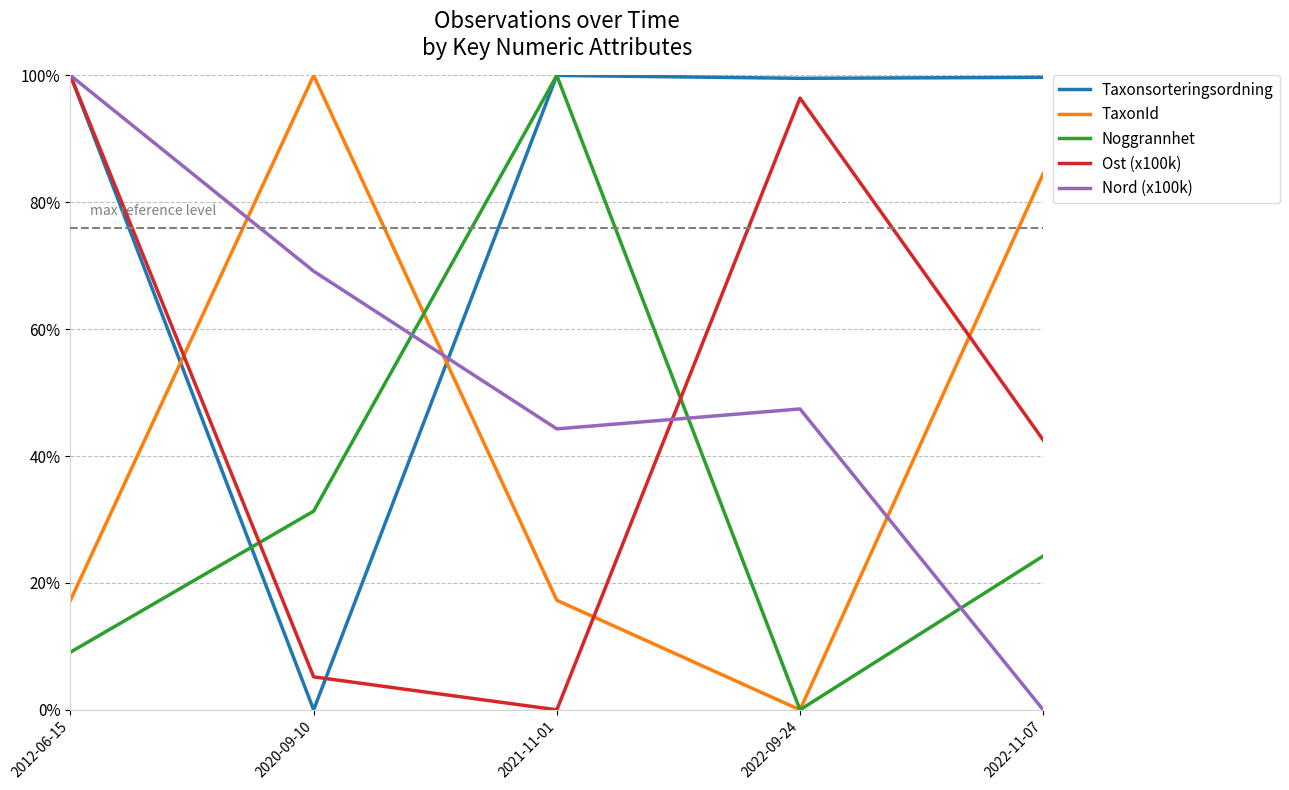

Is this an area chart (filled region under the line)?

No